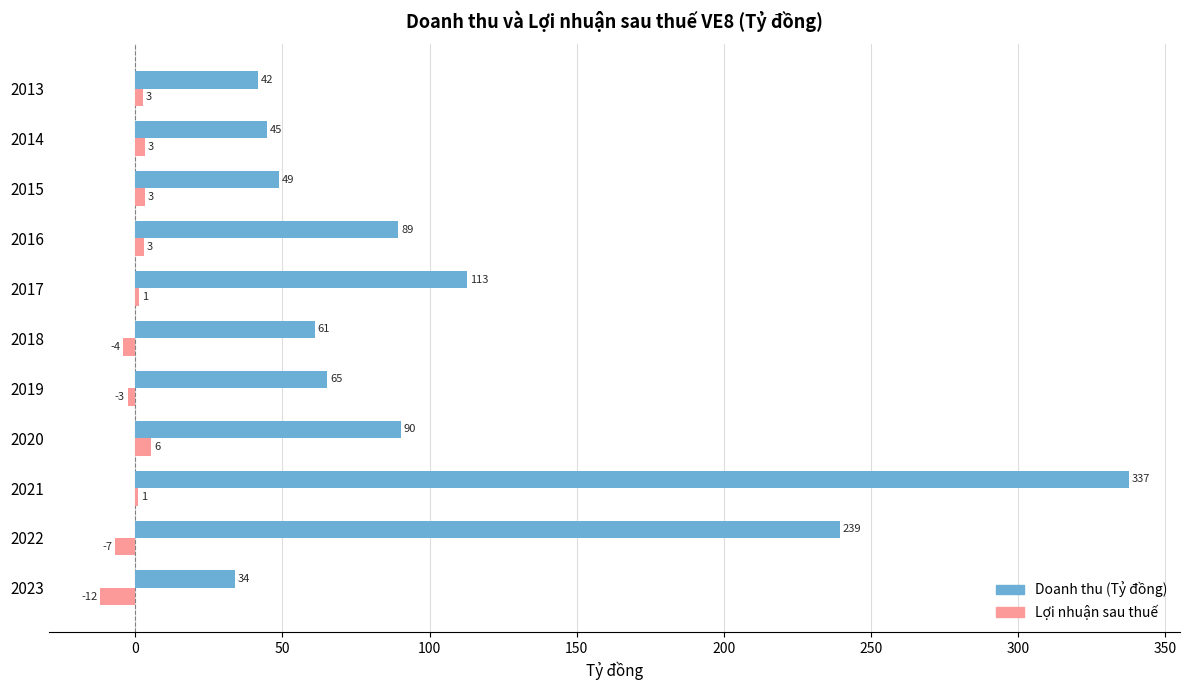

Where is Lợi nhuận sau thuế nearest to the value -3?

2019